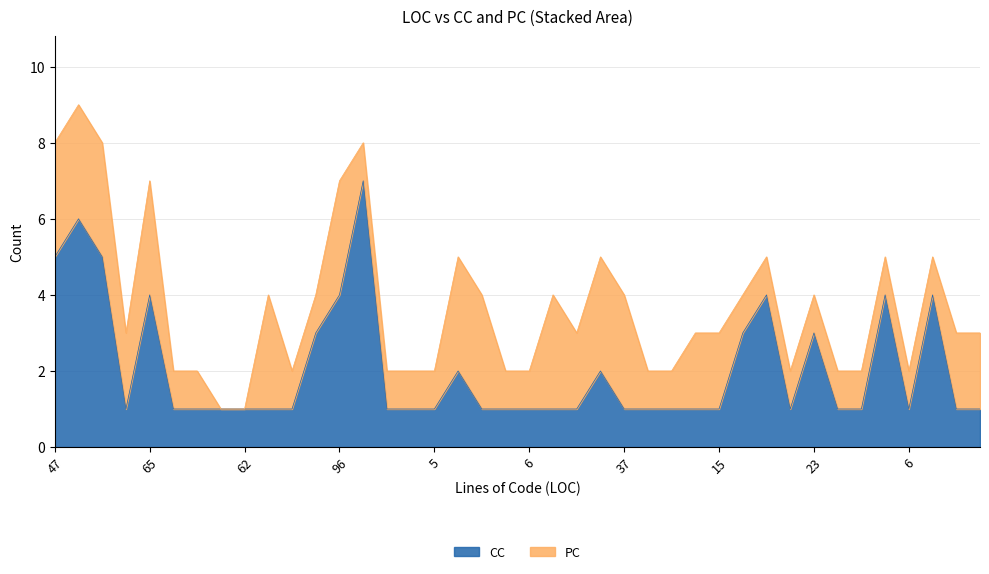

Does the chart display data point markers on the line(s)?

No